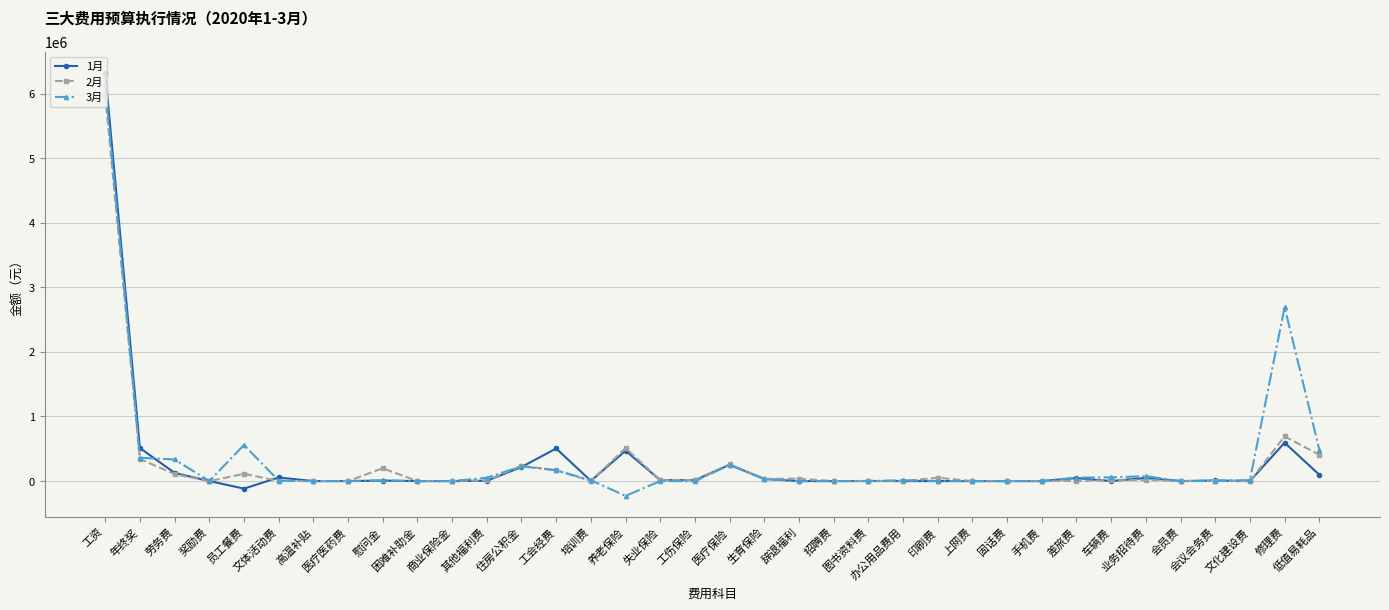

How many data points in 1月 are less than 4452?

18